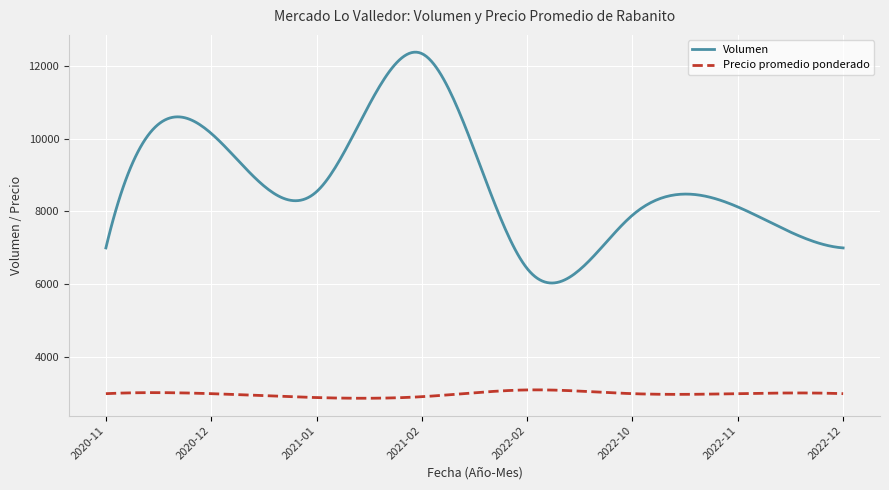

Which series has the largest total across all categories?

Volumen